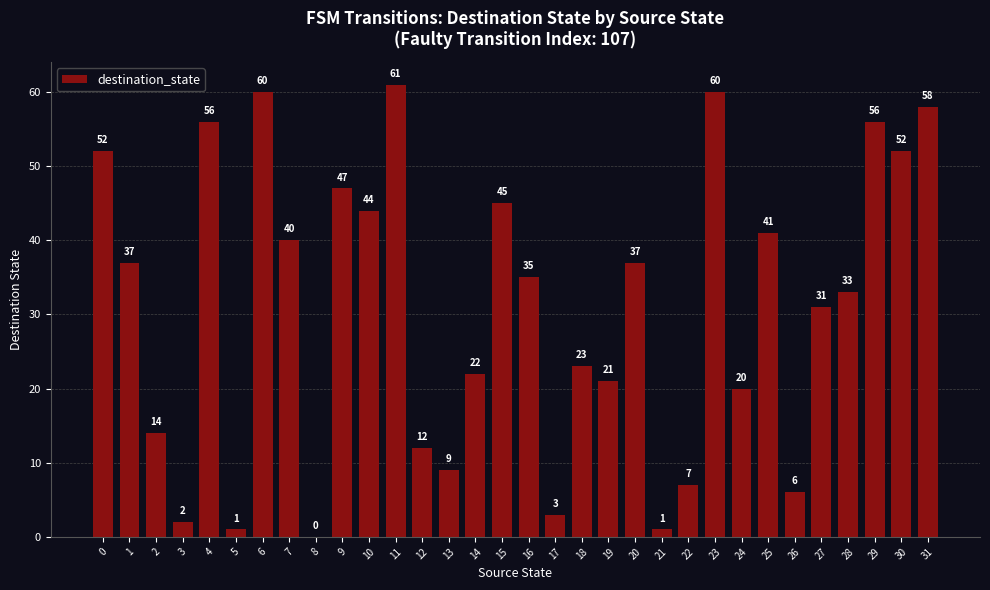

Count the number of data series in this chart.

1